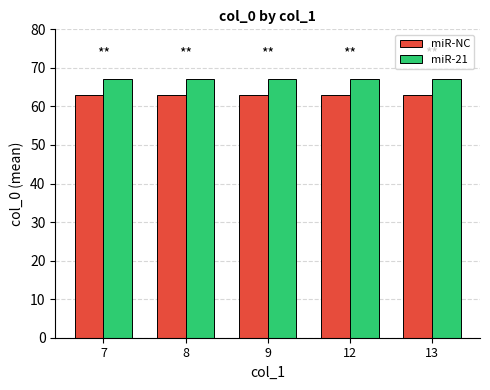

At how many categories does at least one series exceed 66?

5